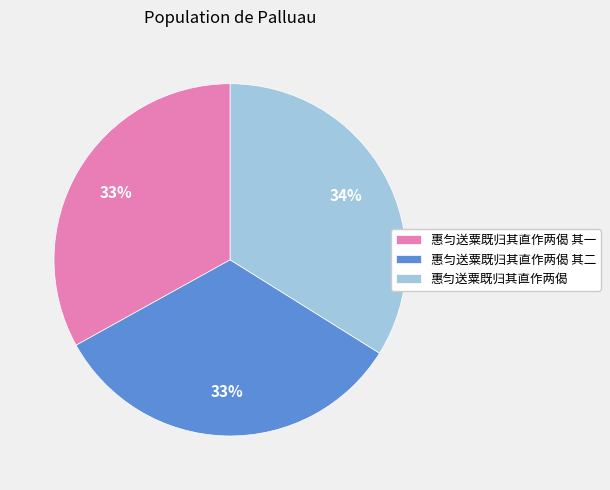

Approximately how many times larger is the value at 惠匀送粟既归其直作两偈 compared to 惠匀送粟既归其直作两偈 其二?

1.0